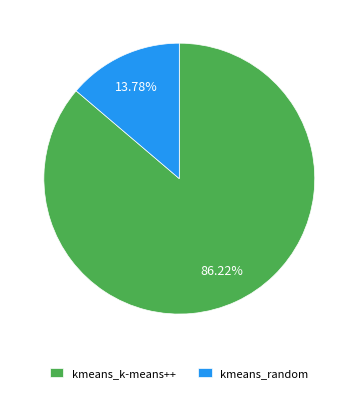

Which category has the biggest portion of the pie?

kmeans_k-means++